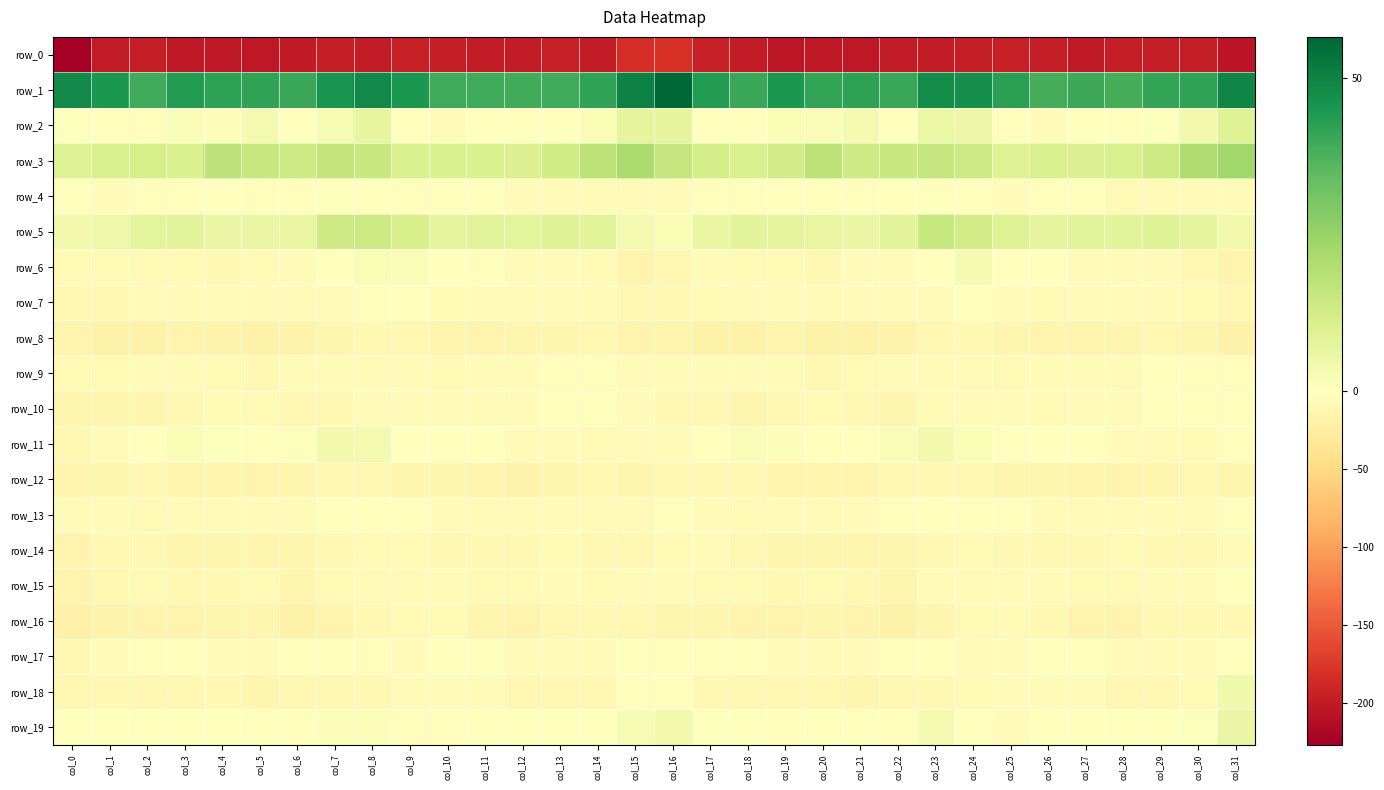

Is it true that row_18 equals -8.2 at col_30?

True